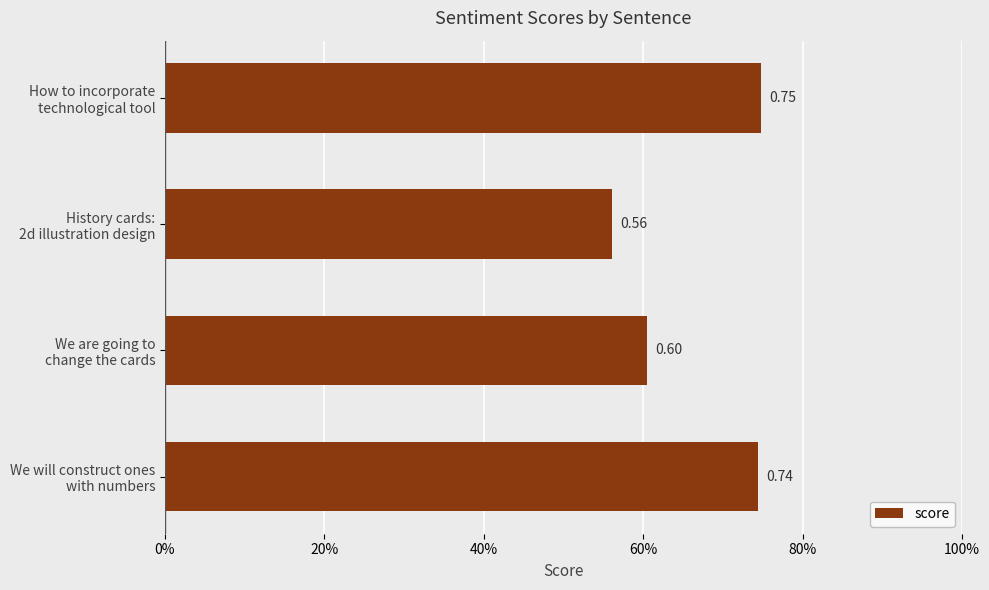

Which category has the lowest value across all series?

History cards:
2d illustration design